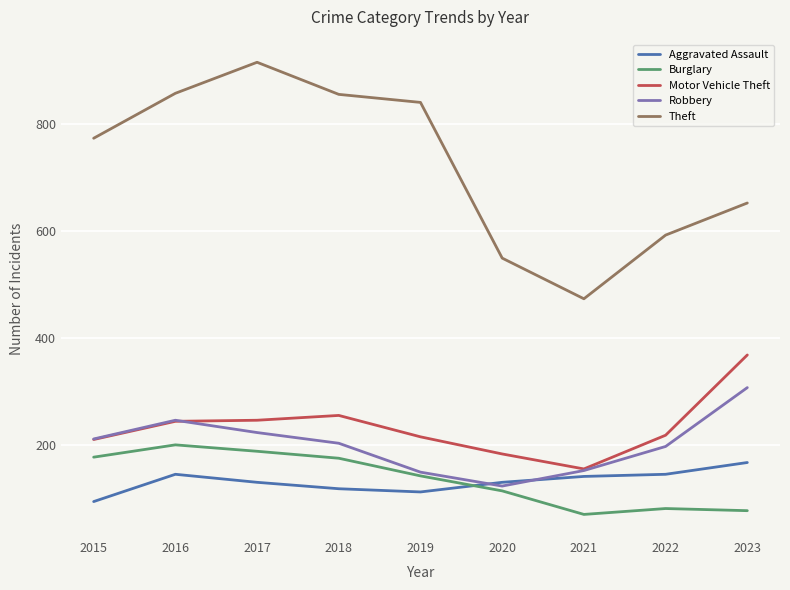

True or false: Robbery has more than 0 points higher than both neighbors.

True